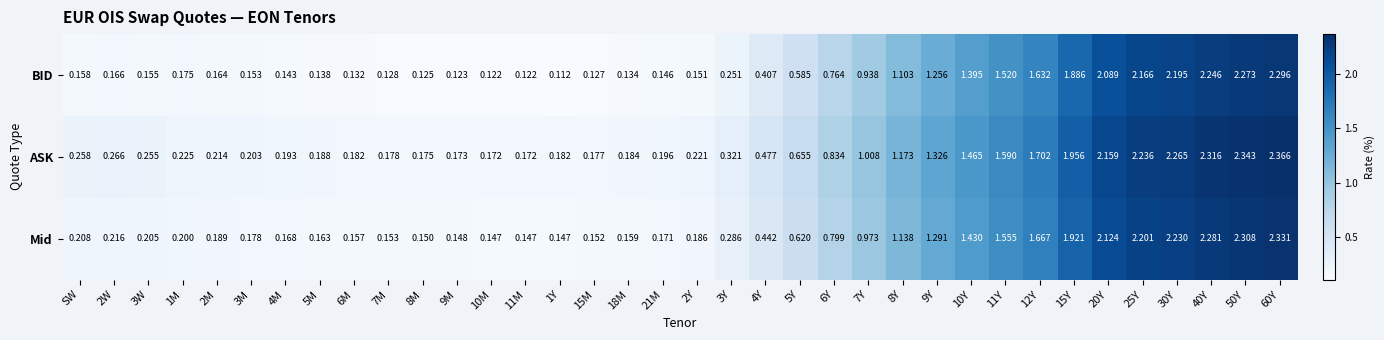

At 8M, list the series in order from smallest to largest.

BID, Mid, ASK